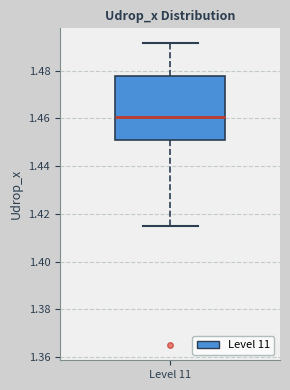

Where does the median line of the box for Level 11 sit on the y-axis? The values are not printed on the chart, so give them approximately, as read against the axis.

1.460